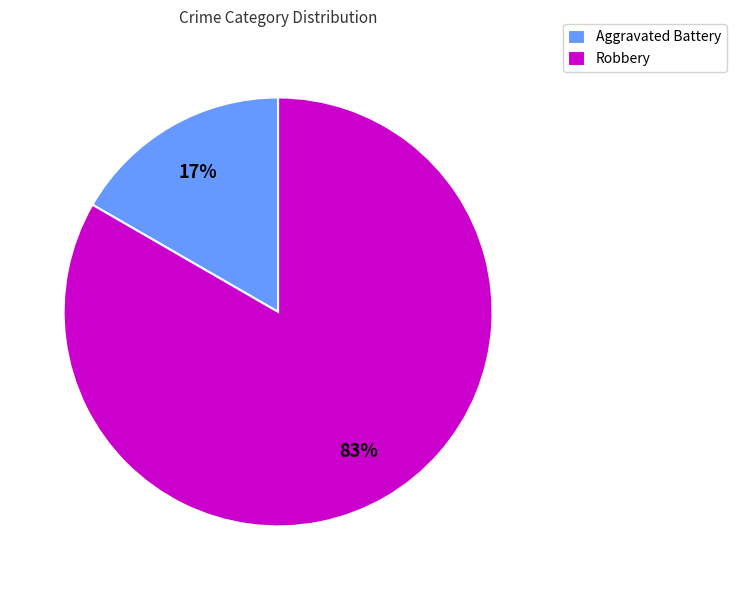

Does any single category account for the majority?

Yes